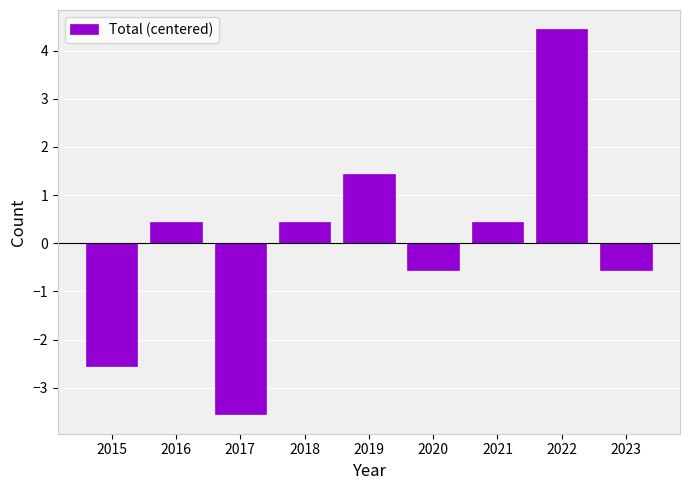

At which label does the data first exceed 0?

2016